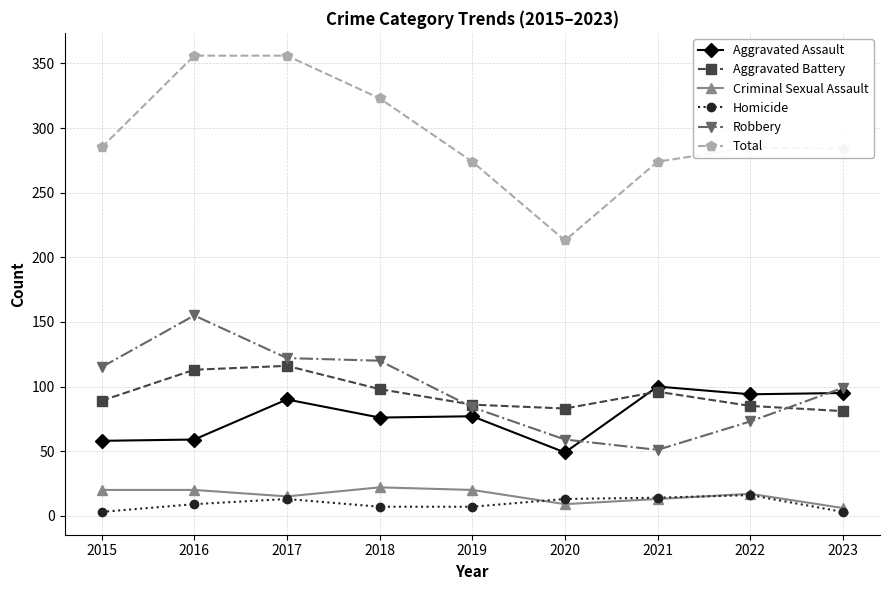

What is the total value across all series at 2016?

712